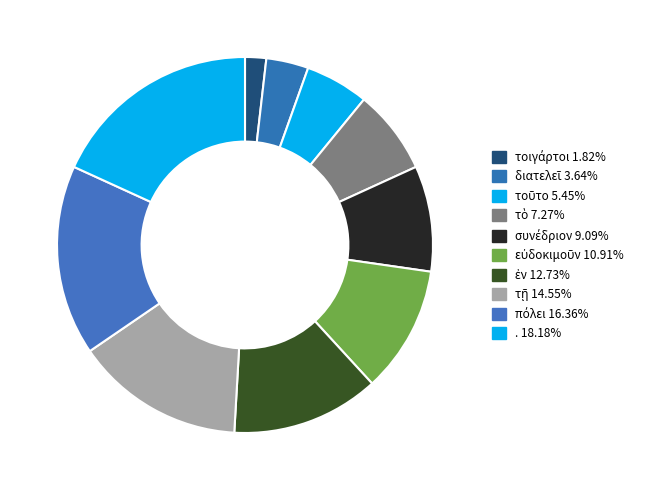

How many segments does this pie chart have?

10